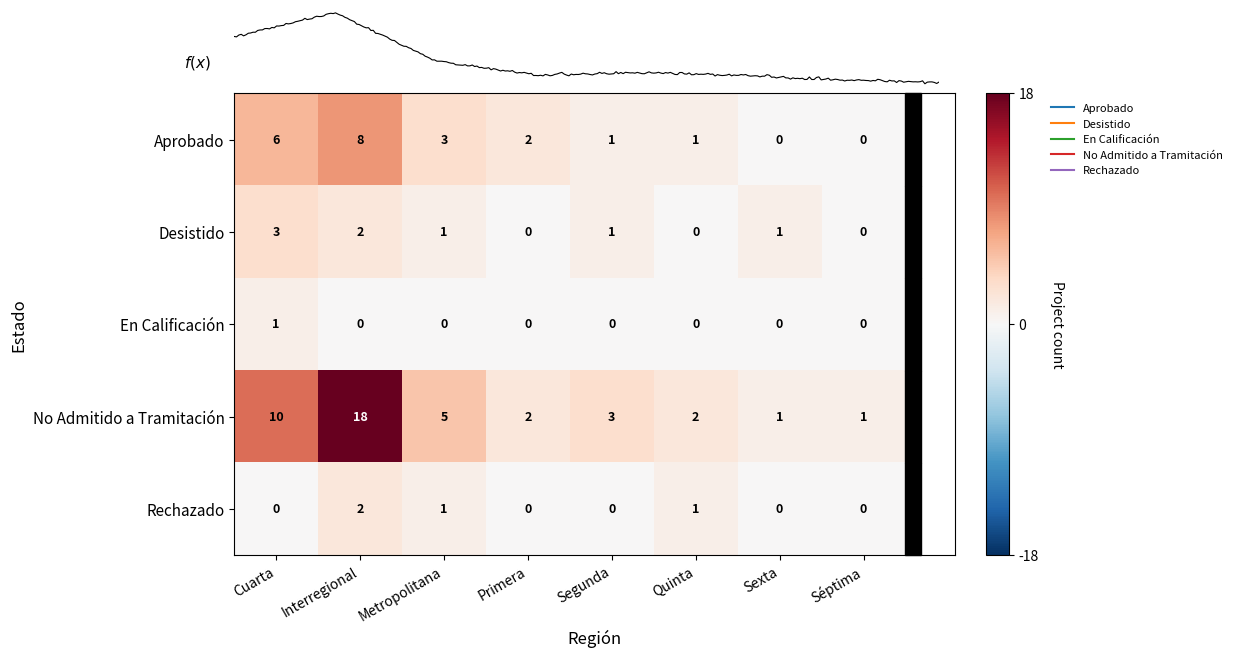

How many values in the Aprobado series exceed 2?

3